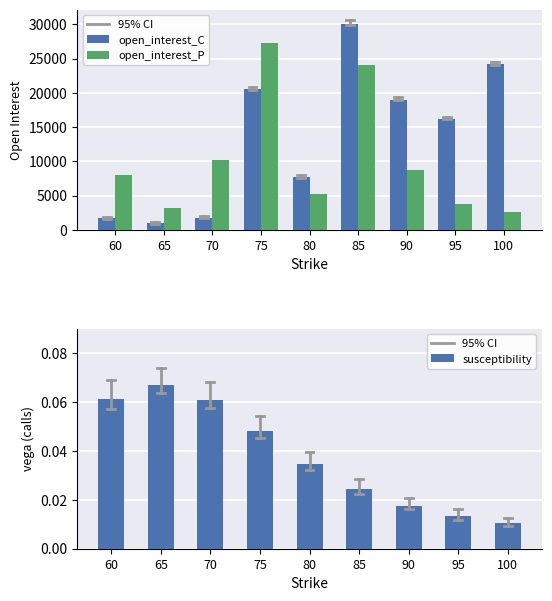

What is the total value across all series at 60?

9701.1